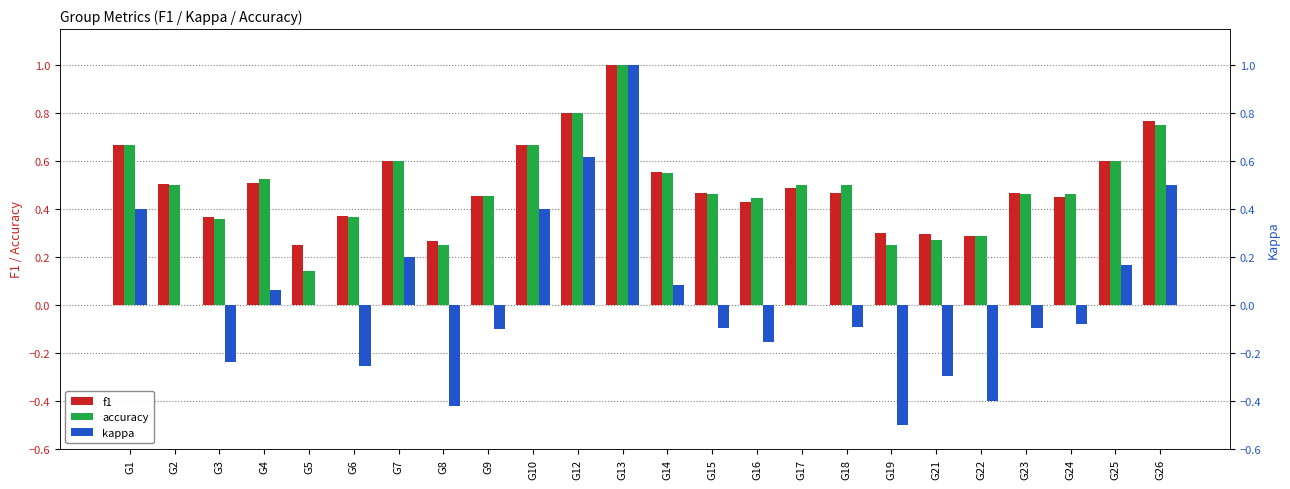

At which label is accuracy closest to 0?

G5